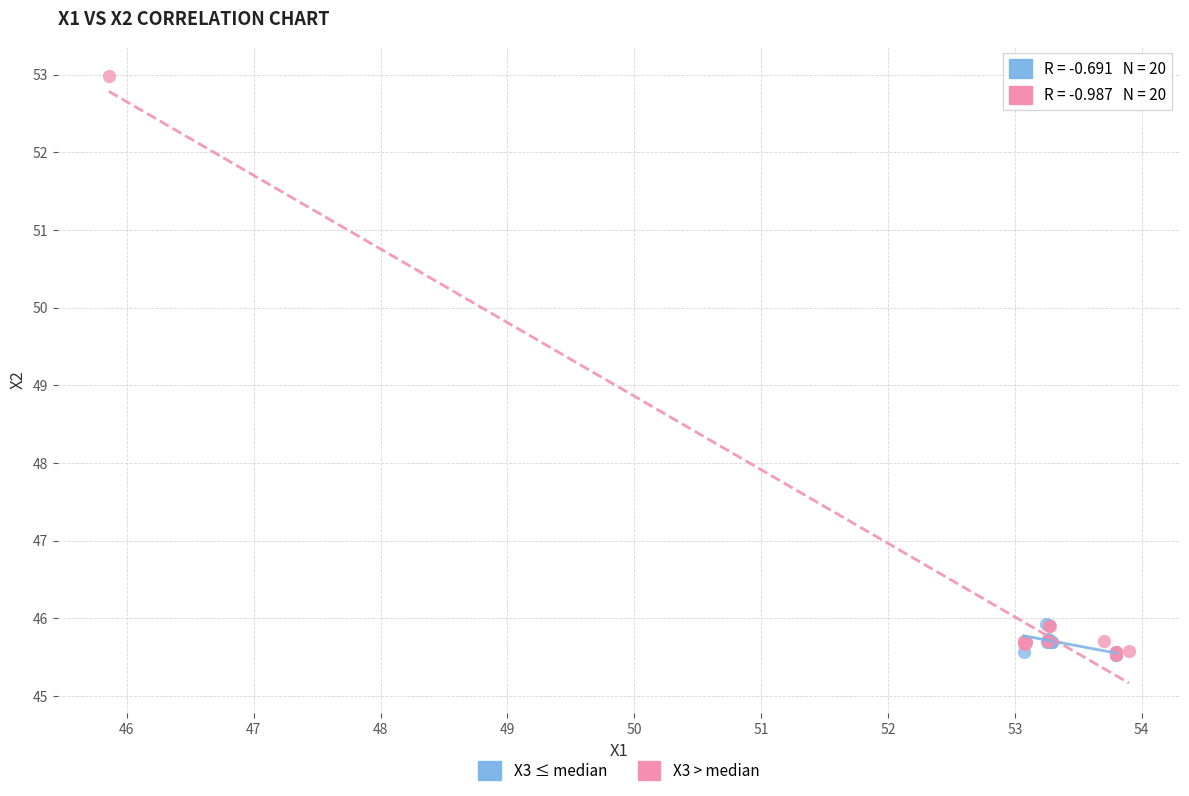

What are all the series names shown in the legend?

X3 ≤ median, X3 > median